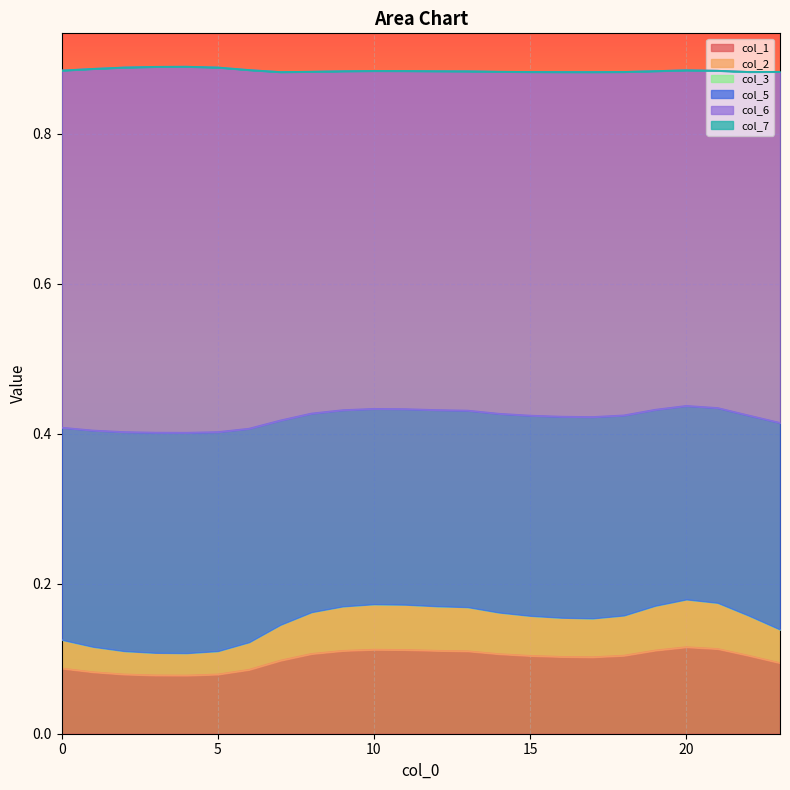

Which label corresponds to the smallest value in the chart?

4